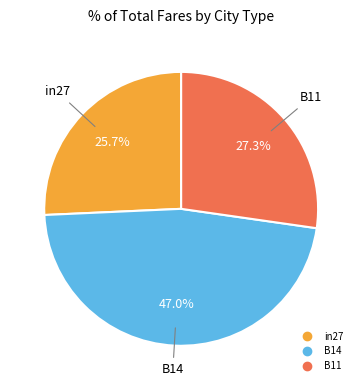

Which has a higher value, in27 or B14?

B14